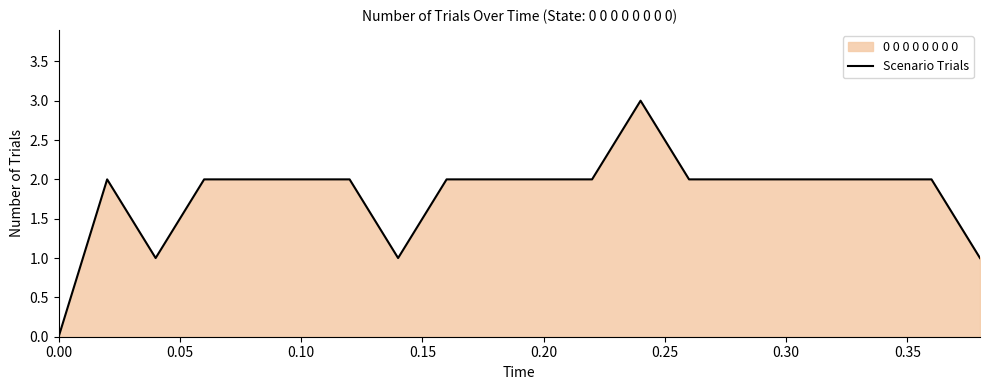

How many series are shown in this chart?

1